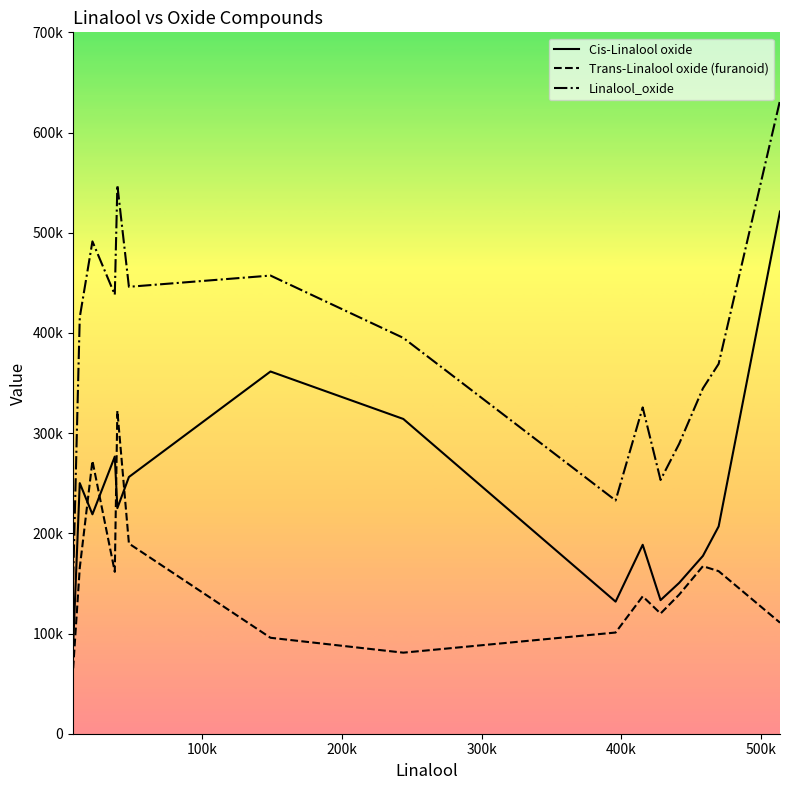

What is the value of the Linalool_oxide point at the 15th from the left?

631987